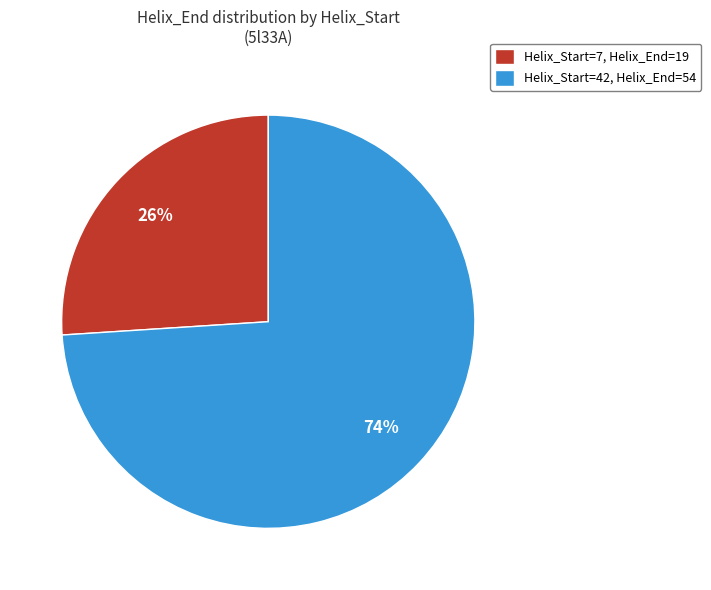

Which category accounts for the majority?

Helix_Start=42